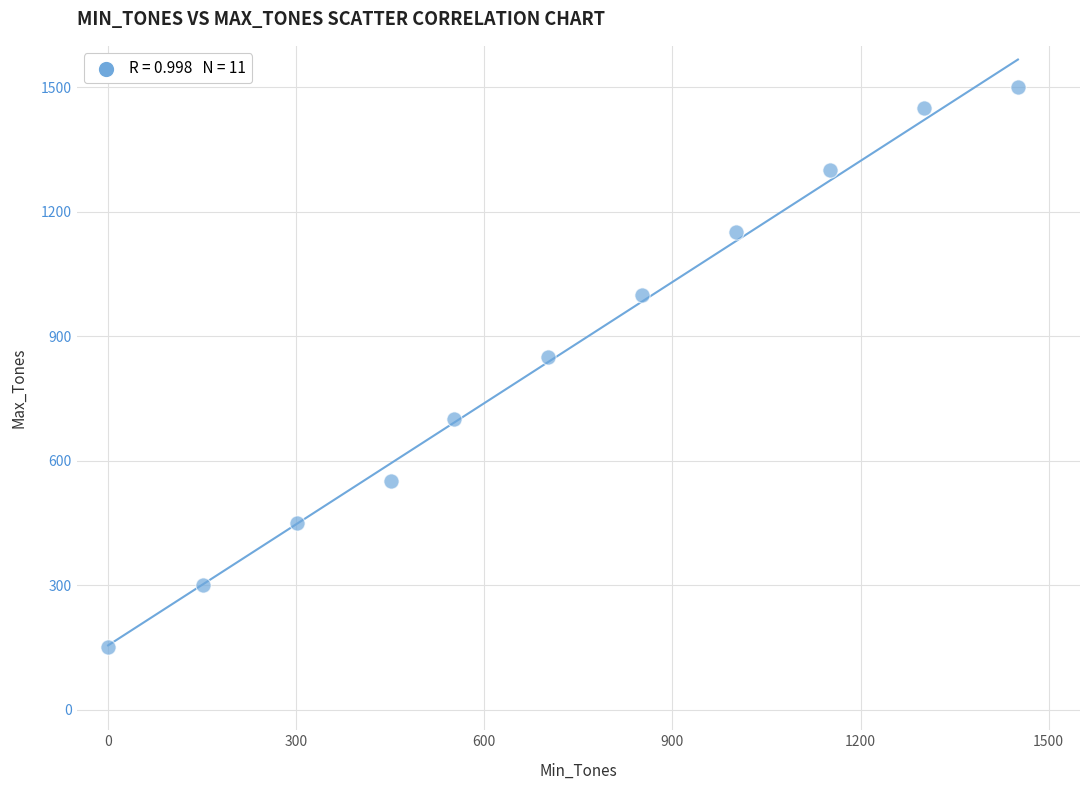

What Y value in the scatter plot is closest to 825?

850